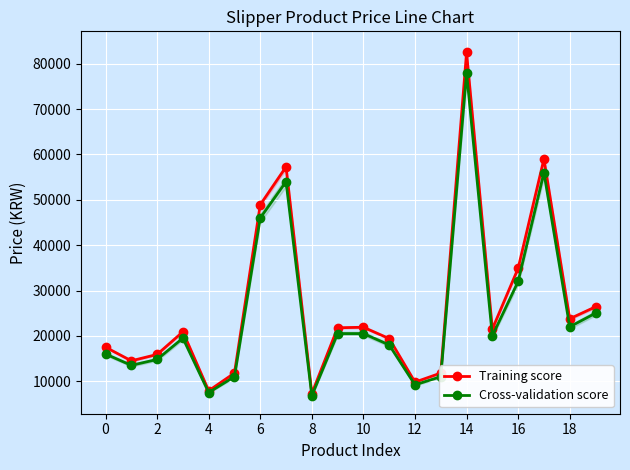

What is the value of the Cross-validation score point at the 15th from the left?

54000